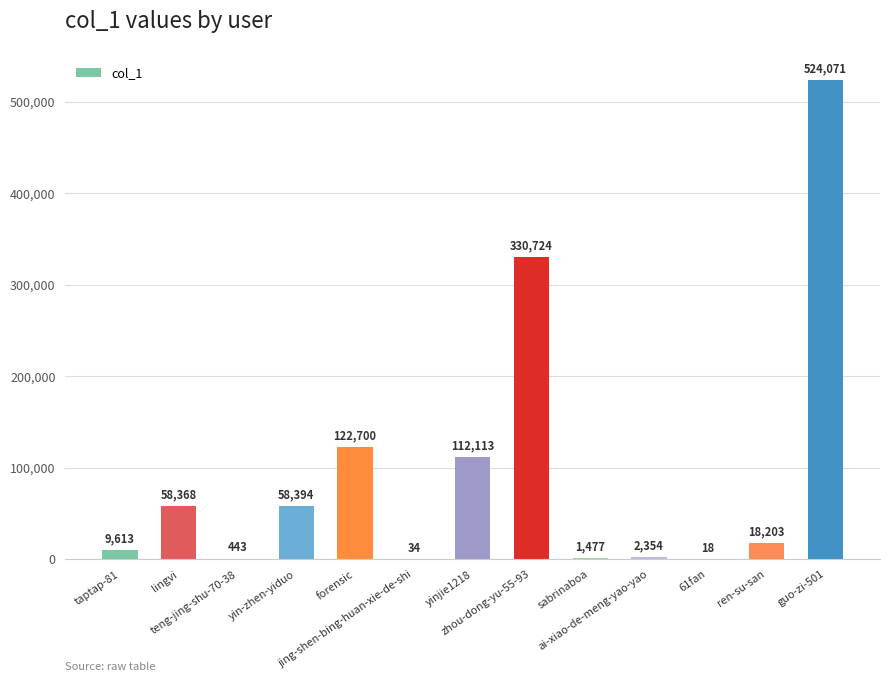

What is the sum of all values?

1238512